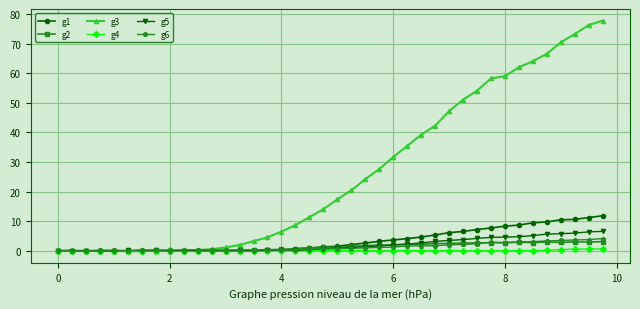

How many distinct data groups are displayed?

6